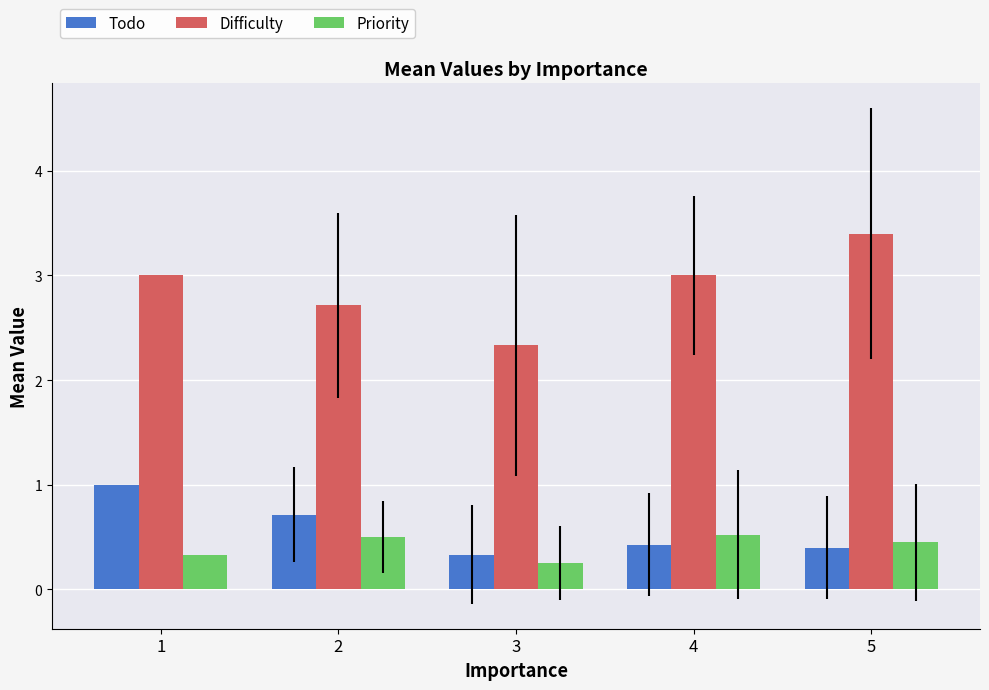

Which label corresponds to the largest value in the chart?

5